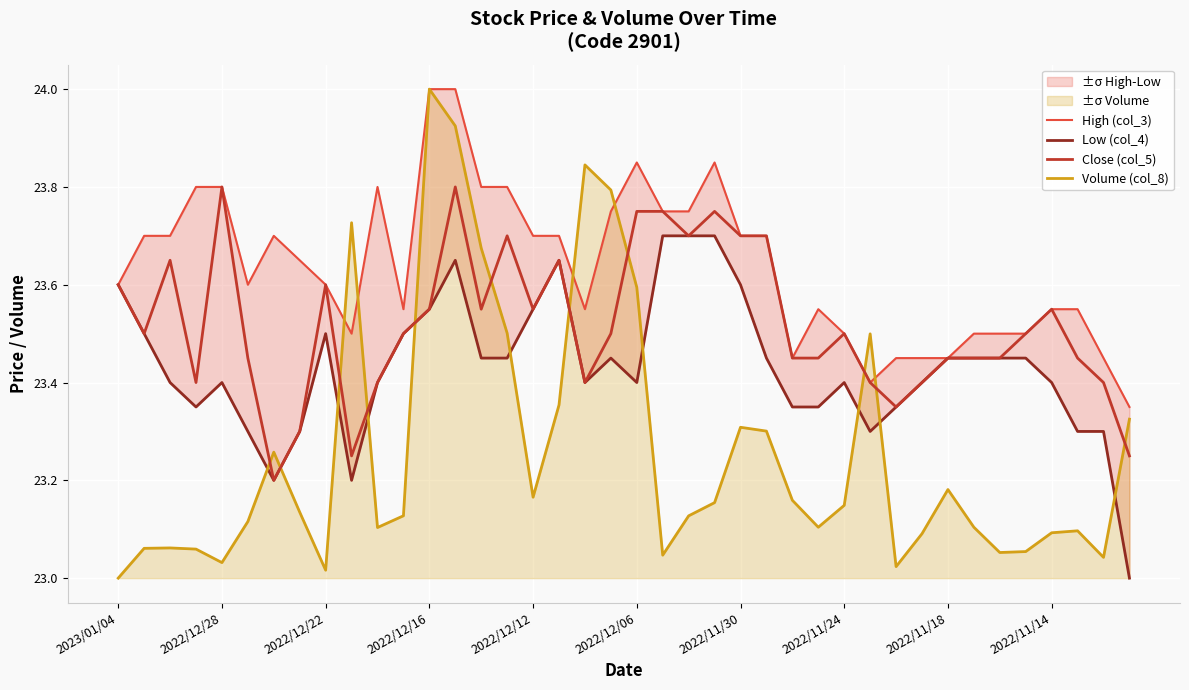

In Volume (col_8), how many points are lower than both neighbors (excluding endpoints)?

9